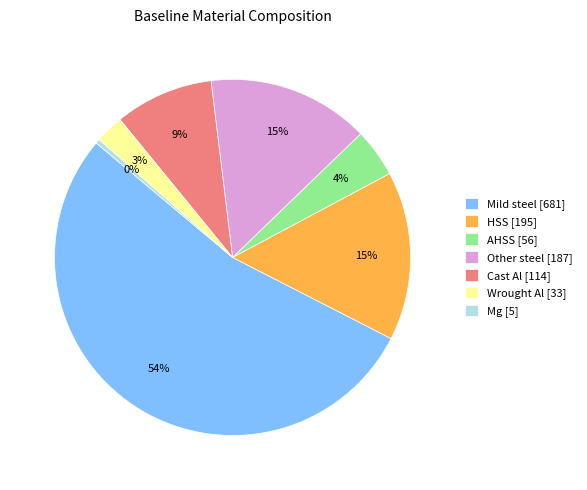

To the nearest percent, what portion does Wrought Al represent?

3%